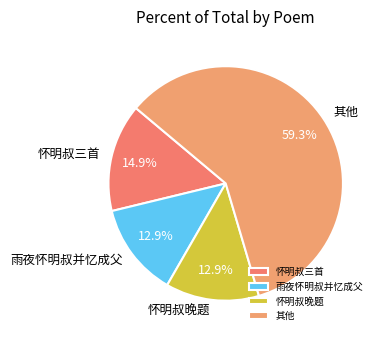

Is the sum of 其他 and 雨夜怀明叔并忆成父 greater than half?

Yes